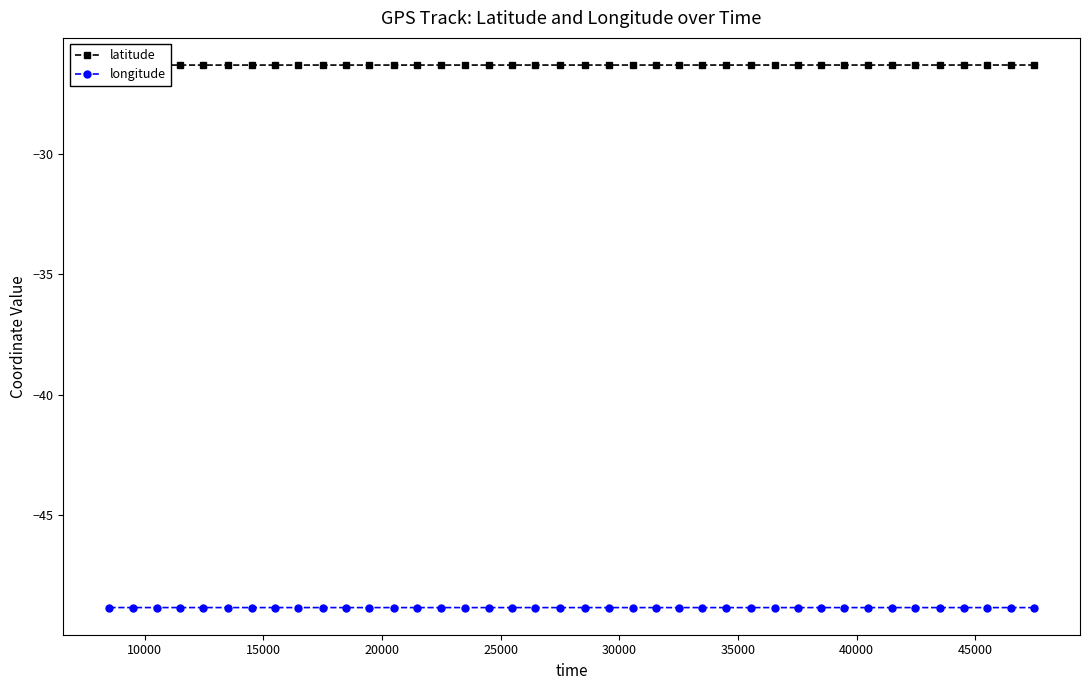

What is the value of the longitude point at the 3rd from the left?

-48.8